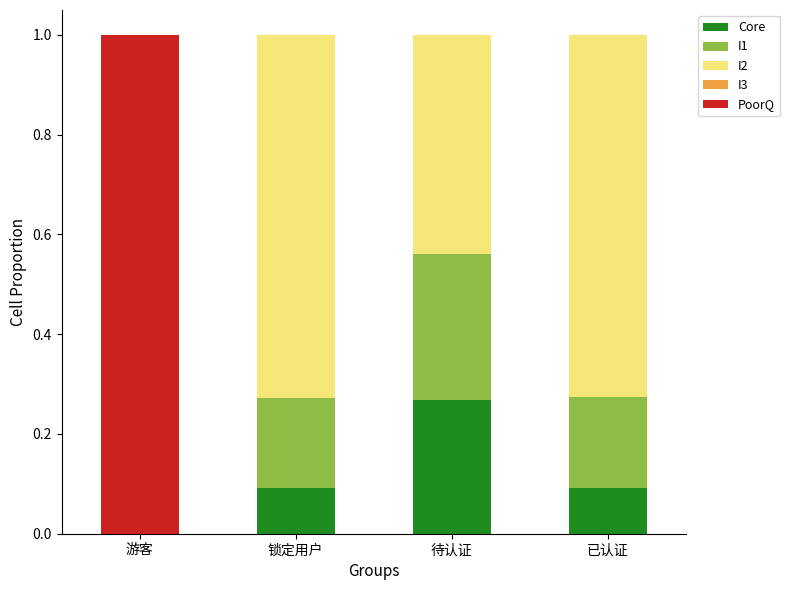

True or false: Core has a value of 0.4 at 待认证.

False